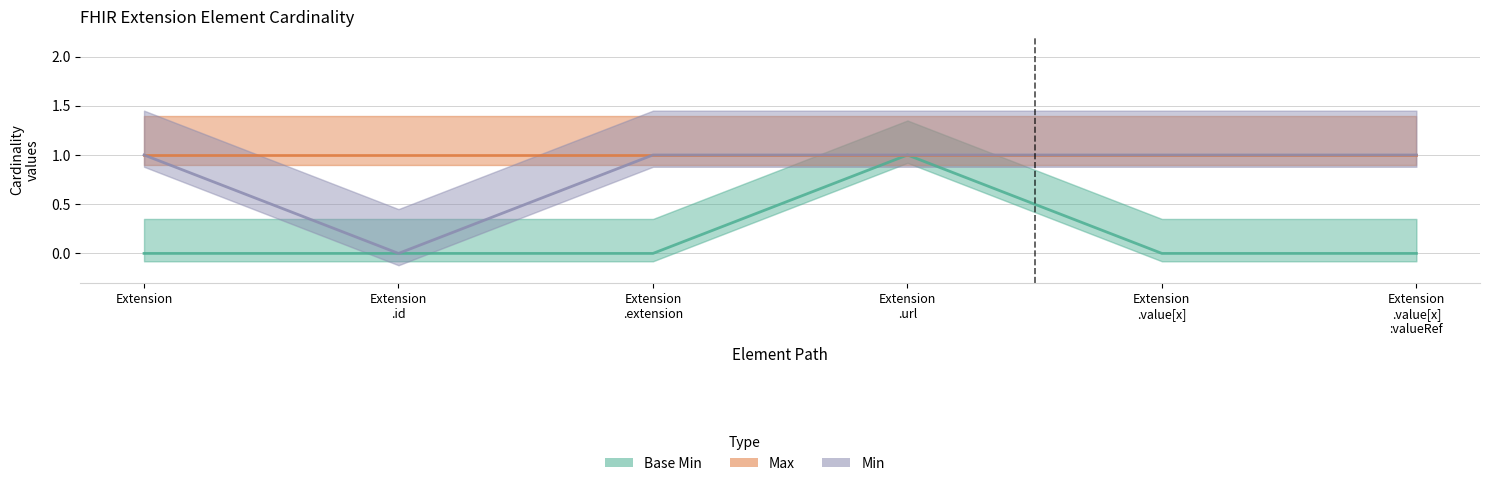

Reading left to right, transcribe all the data shown in this chart.

Base Min: Extension=0	Extension
.id=0	Extension
.extension=0	Extension
.url=1	Extension
.value[x]=0	Extension
.value[x]
:valueRef=0
Max: Extension=1	Extension
.id=1	Extension
.extension=1	Extension
.url=1	Extension
.value[x]=1	Extension
.value[x]
:valueRef=1
Min: Extension=1	Extension
.id=0	Extension
.extension=1	Extension
.url=1	Extension
.value[x]=1	Extension
.value[x]
:valueRef=1